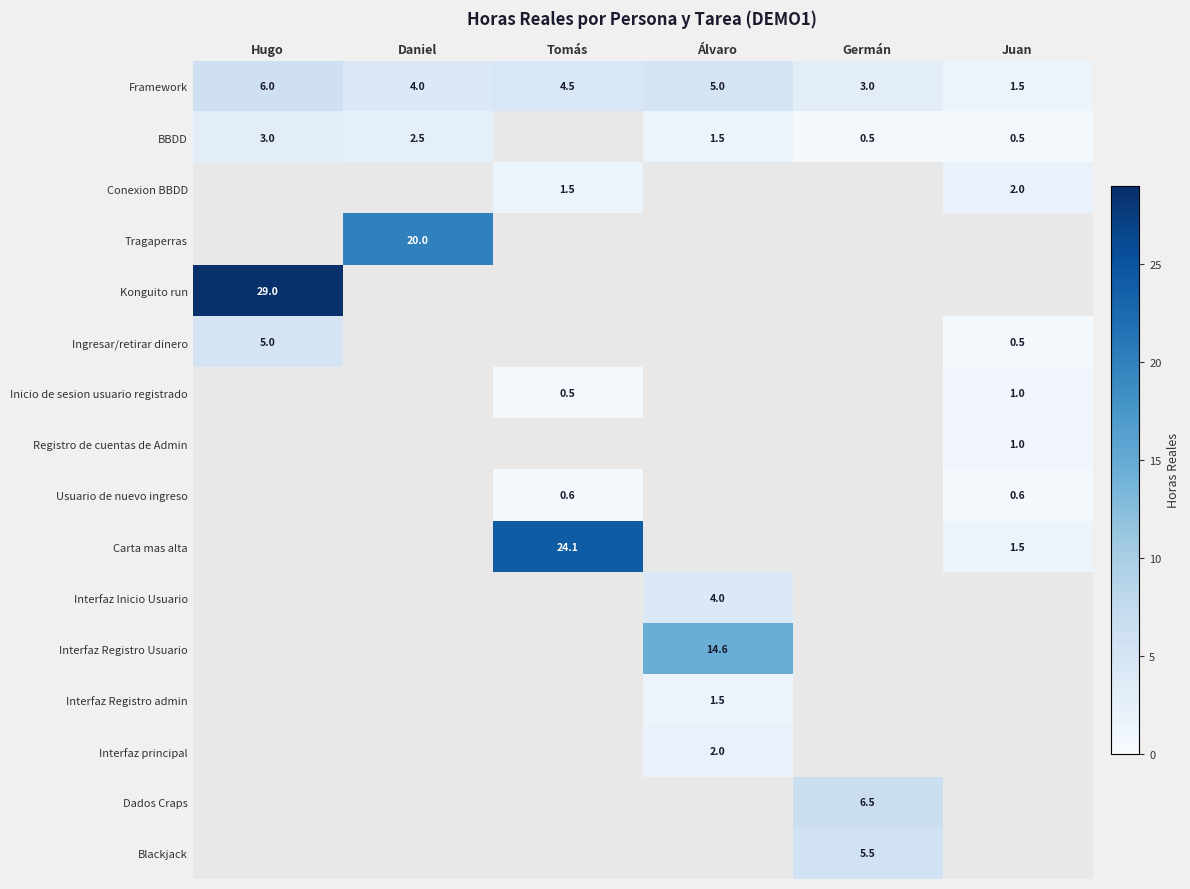

Is it true that Ingresar/retirar dinero equals 0.5 at Juan?

True